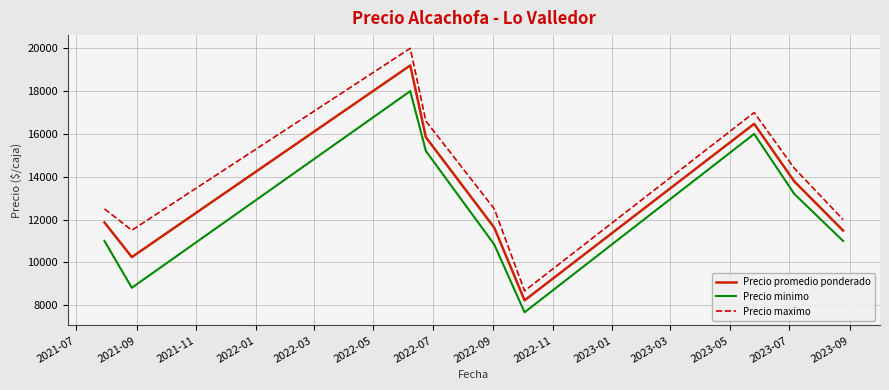

What is the highest value of the Precio promedio ponderado series?

19200.0